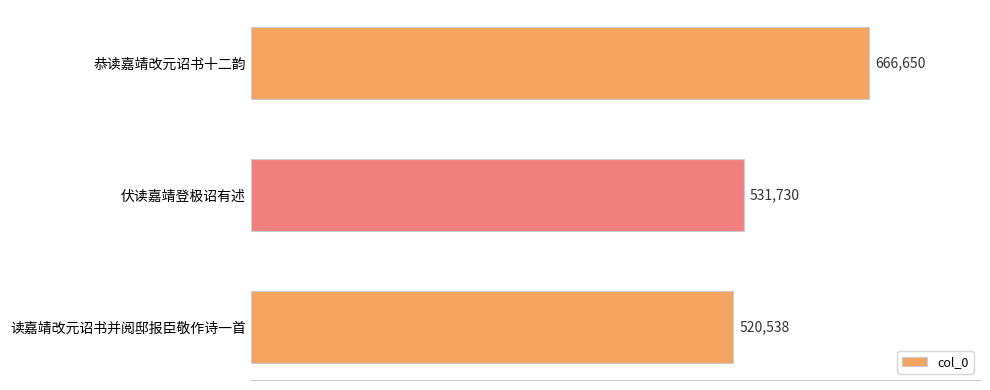

How many values are below 531730?

1